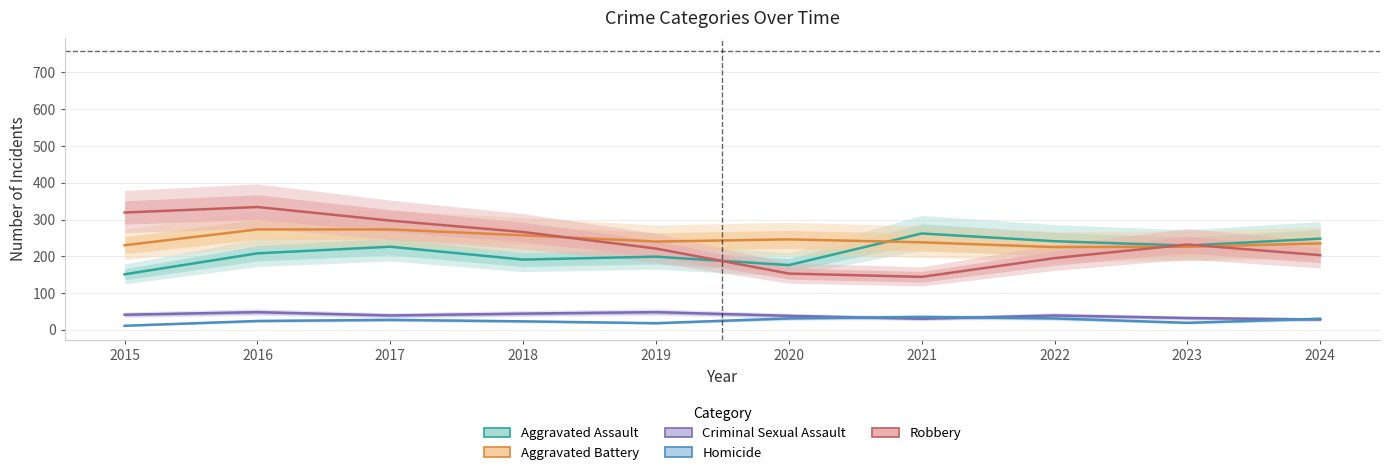

True or false: Aggravated Battery and Criminal Sexual Assault cross at least once.

False